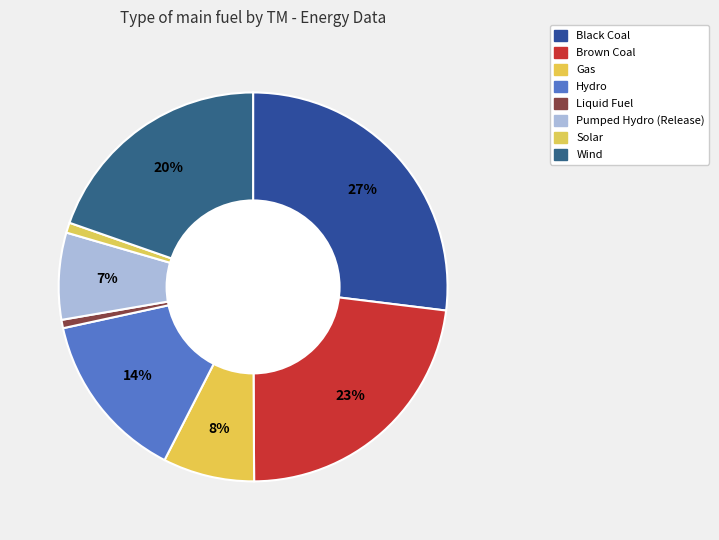

How many slices are in this pie chart?

8